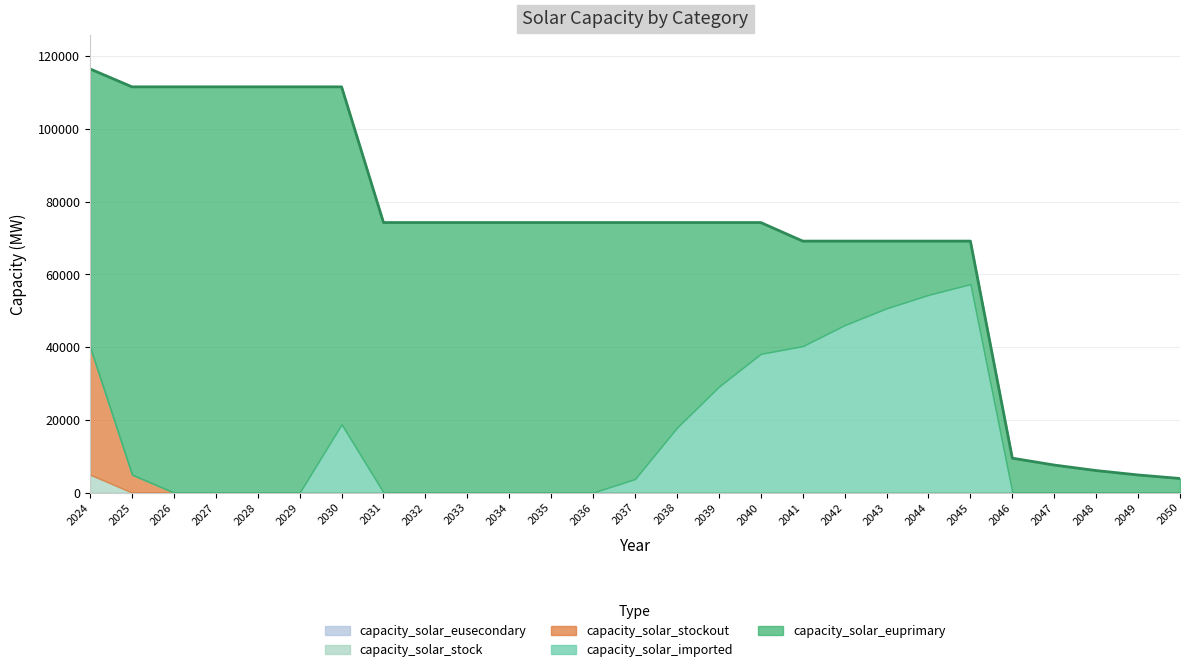

Reading left to right, list all the values displayed in this chart.

capacity_solar_euprimary: 2024=76554.5	2025=106693.5	2026=111624.0	2027=111624.0	2028=111624.0	2029=111624.0	2030=92867.2	2031=74293.8	2032=74293.8	2033=74293.8	2034=74293.8	2035=74293.8	2036=74293.8	2037=70562.4	2038=56449.9	2039=45159.9	2040=36127.9	2041=28902.4	2042=23121.9	2043=18497.5	2044=14798.0	2045=11838.4	2046=9470.7	2047=7576.6	2048=6061.3	2049=4849.0	2050=3879.2
capacity_solar_imported: 2024=0.0	2025=0.0	2026=0.0	2027=0.0	2028=0.0	2029=0.0	2030=18756.8	2031=0.0	2032=0.0	2033=0.0	2034=0.0	2035=0.0	2036=0.0	2037=3731.4	2038=17843.9	2039=29133.9	2040=38165.9	2041=40283.9	2042=46064.4	2043=50688.7	2044=54388.2	2045=57347.8	2046=0.0	2047=0.0	2048=0.0	2049=0.0	2050=0.0
capacity_solar_stockout: 2024=35069.5	2025=4930.5	2026=0.0	2027=0.0	2028=0.0	2029=0.0	2030=0.0	2031=0.0	2032=0.0	2033=0.0	2034=0.0	2035=0.0	2036=0.0	2037=0.0	2038=0.0	2039=0.0	2040=0.0	2041=0.0	2042=0.0	2043=0.0	2044=0.0	2045=0.0	2046=0.0	2047=0.0	2048=0.0	2049=0.0	2050=0.0
capacity_solar_stock: 2024=4930.5	2025=0.0	2026=0.0	2027=0.0	2028=0.0	2029=0.0	2030=0.0	2031=0.0	2032=0.0	2033=0.0	2034=0.0	2035=0.0	2036=0.0	2037=0.0	2038=0.0	2039=0.0	2040=0.0	2041=0.0	2042=0.0	2043=0.0	2044=0.0	2045=0.0	2046=0.0	2047=0.0	2048=0.0	2049=0.0	2050=0.0
capacity_solar_eusecondary: 2024=0.0	2025=0.0	2026=0.0	2027=0.0	2028=0.0	2029=0.0	2030=0.0	2031=0.0	2032=0.0	2033=0.0	2034=0.0	2035=0.0	2036=0.0	2037=0.0	2038=0.0	2039=0.0	2040=0.0	2041=0.0	2042=0.0	2043=0.0	2044=0.0	2045=0.0	2046=0.0	2047=0.0	2048=0.0	2049=0.0	2050=0.0